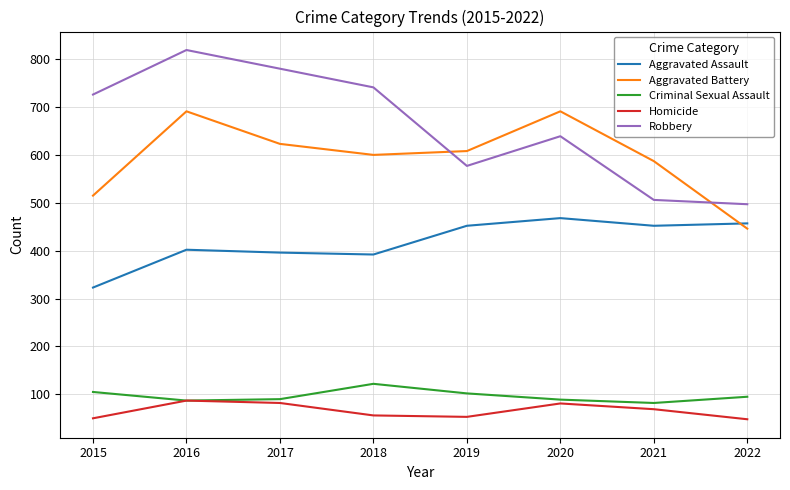

Between 2015 and 2022, which series saw the biggest shift?

Robbery